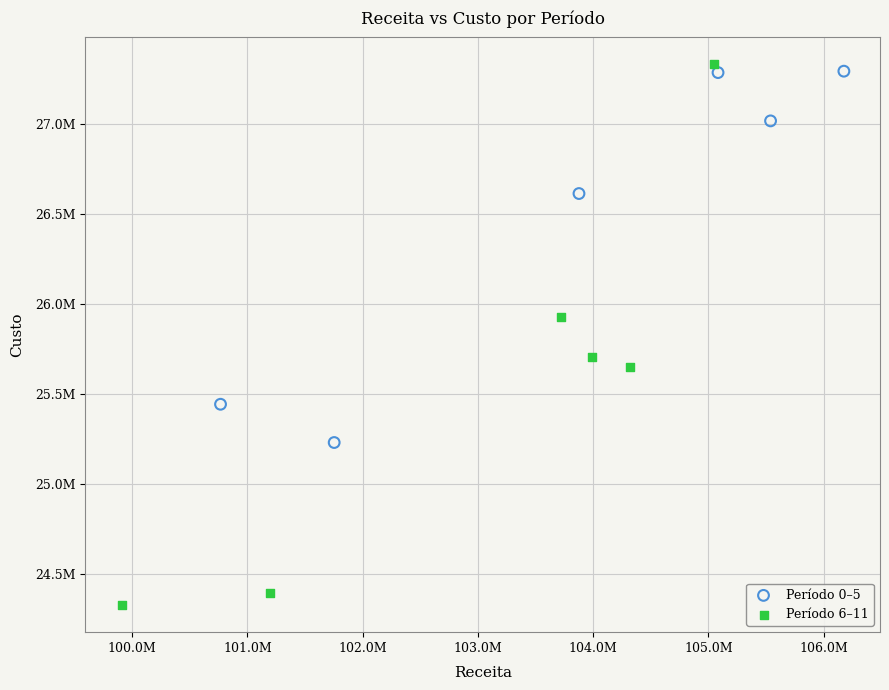

Which series has the widest spread of Y values?

Período 6–11